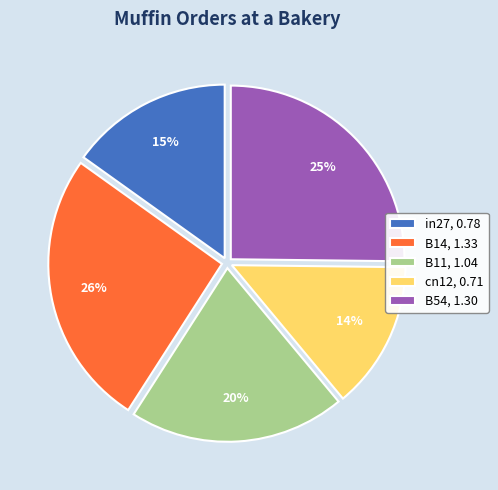

Which slice is the largest?

B14